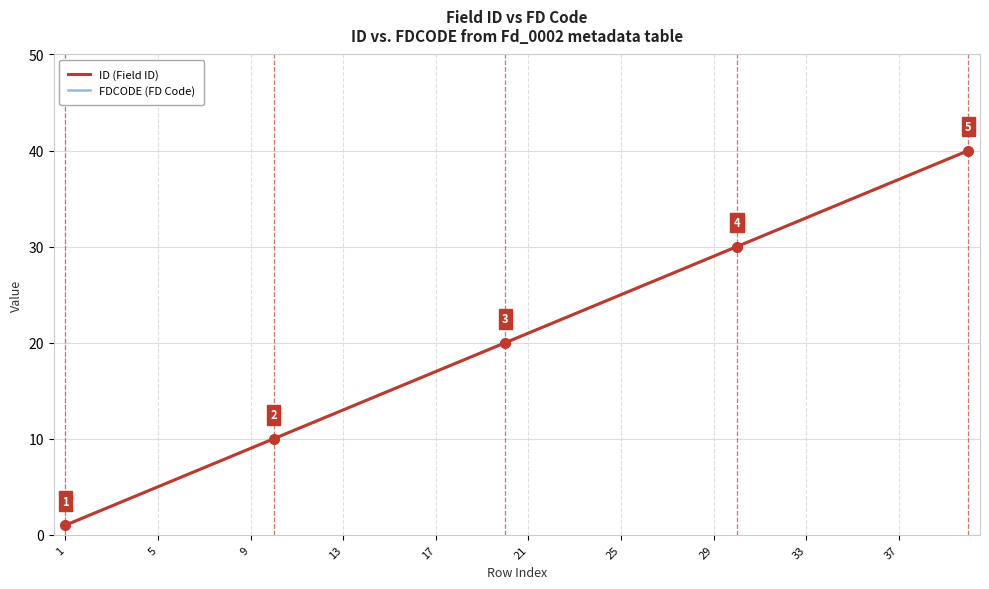

Does the chart have visible grid lines?

Yes